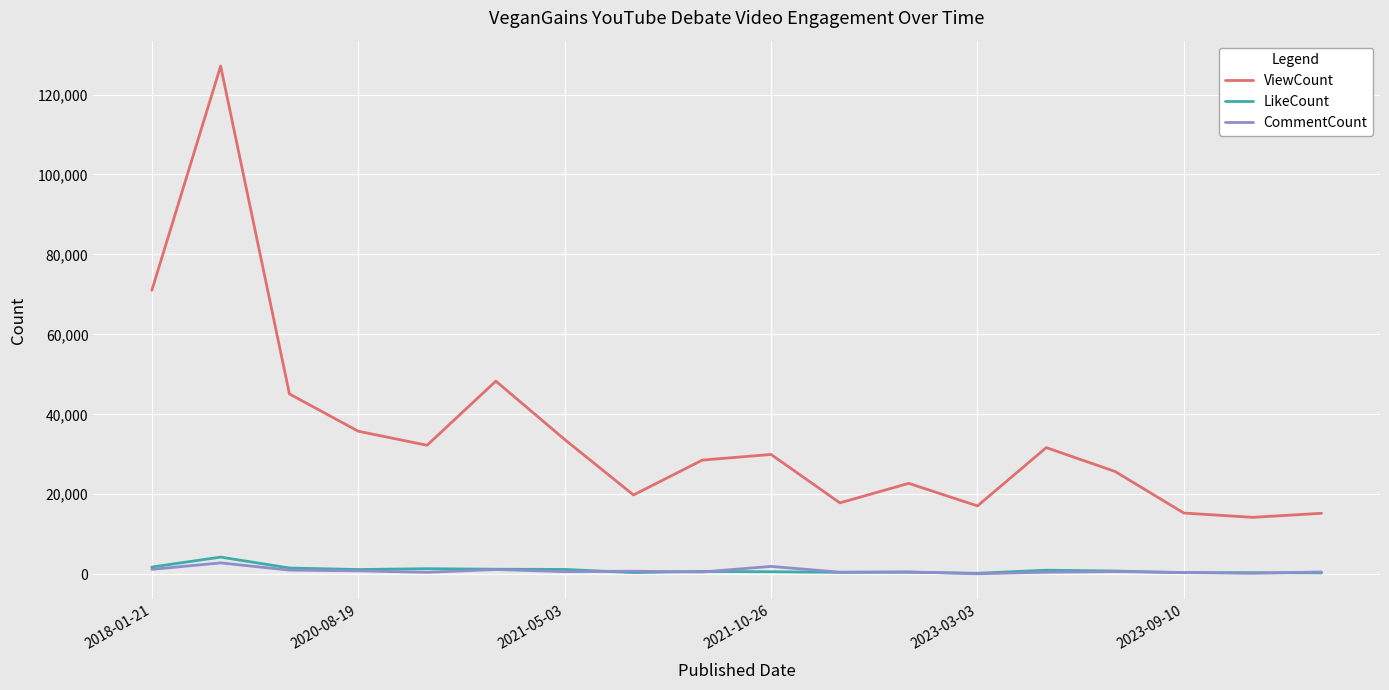

Is this an area chart (filled region under the line)?

No